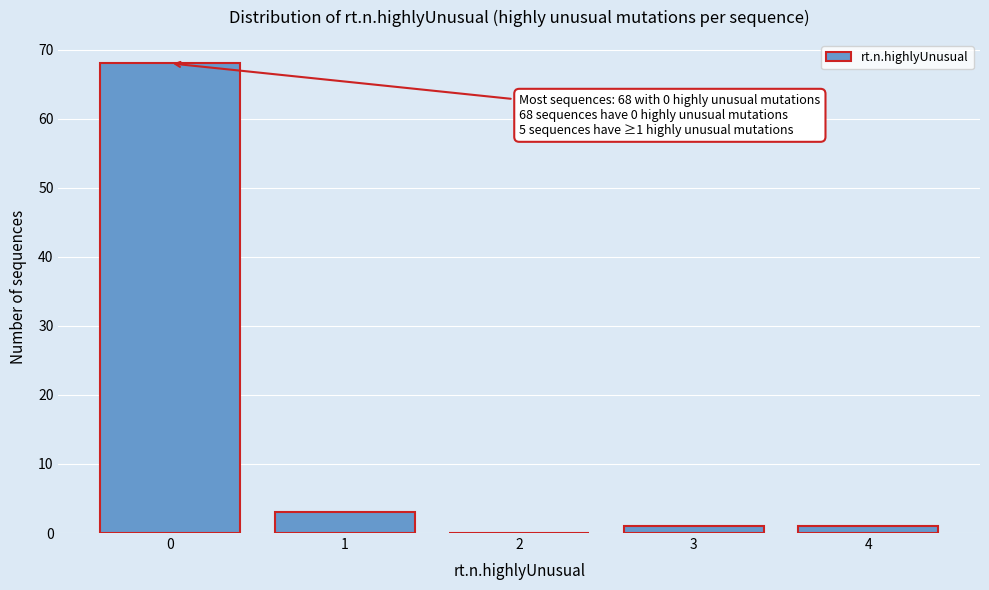

Reading left to right, extract all data points from this chart.

0=68	1=3	2=0	3=1	4=1